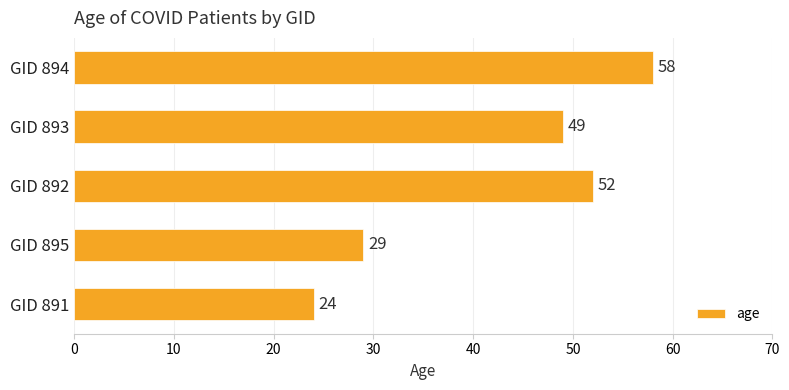

Reading bottom to top, extract all data points from this chart.

GID 891=24	GID 895=29	GID 892=52	GID 893=49	GID 894=58